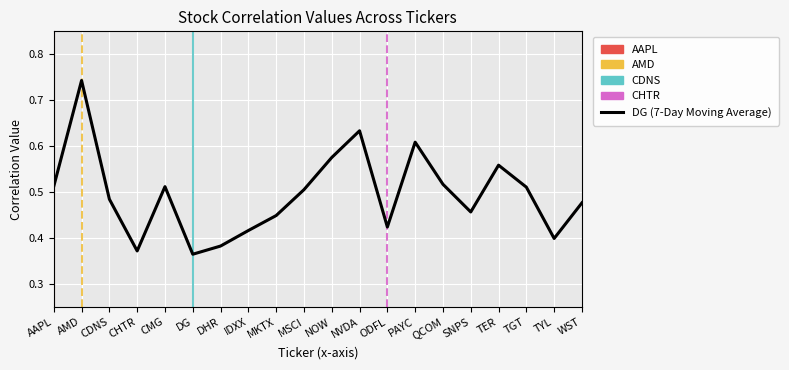

True or false: CHTR has a value of 0.2 at MKTX.

False